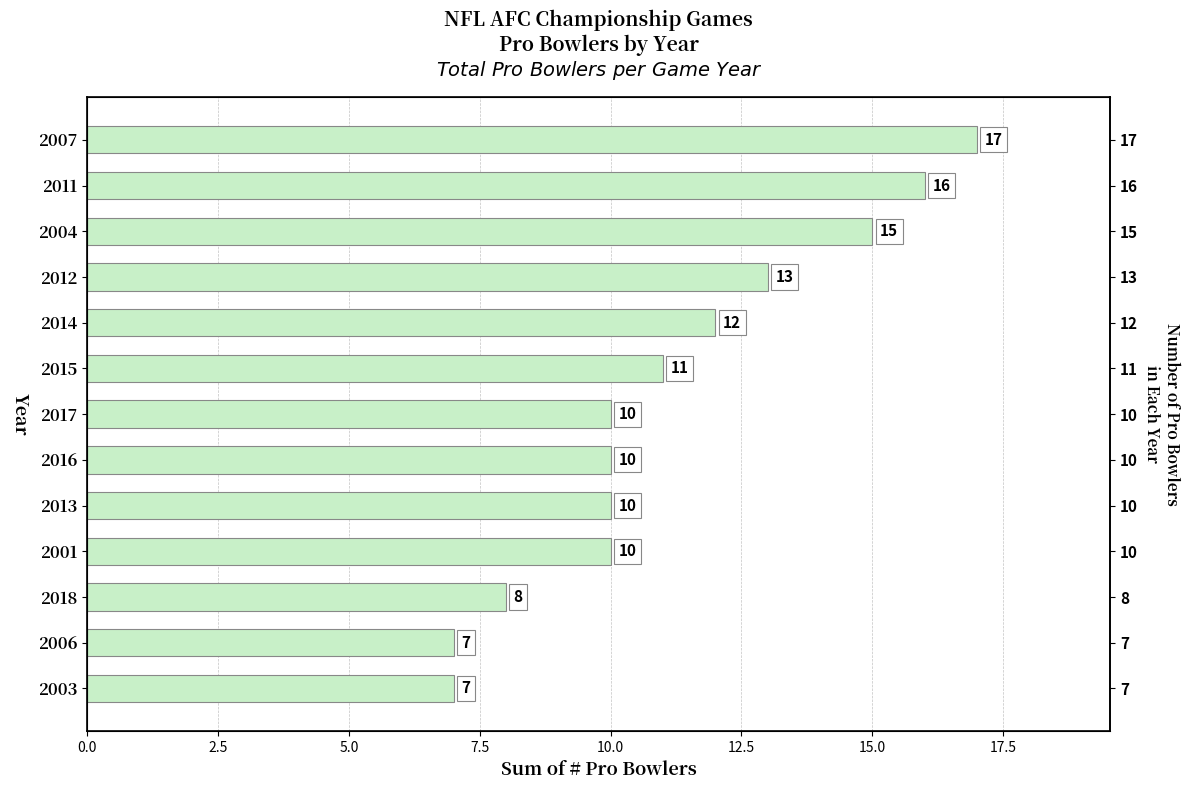

What position from the right is 2007?

1